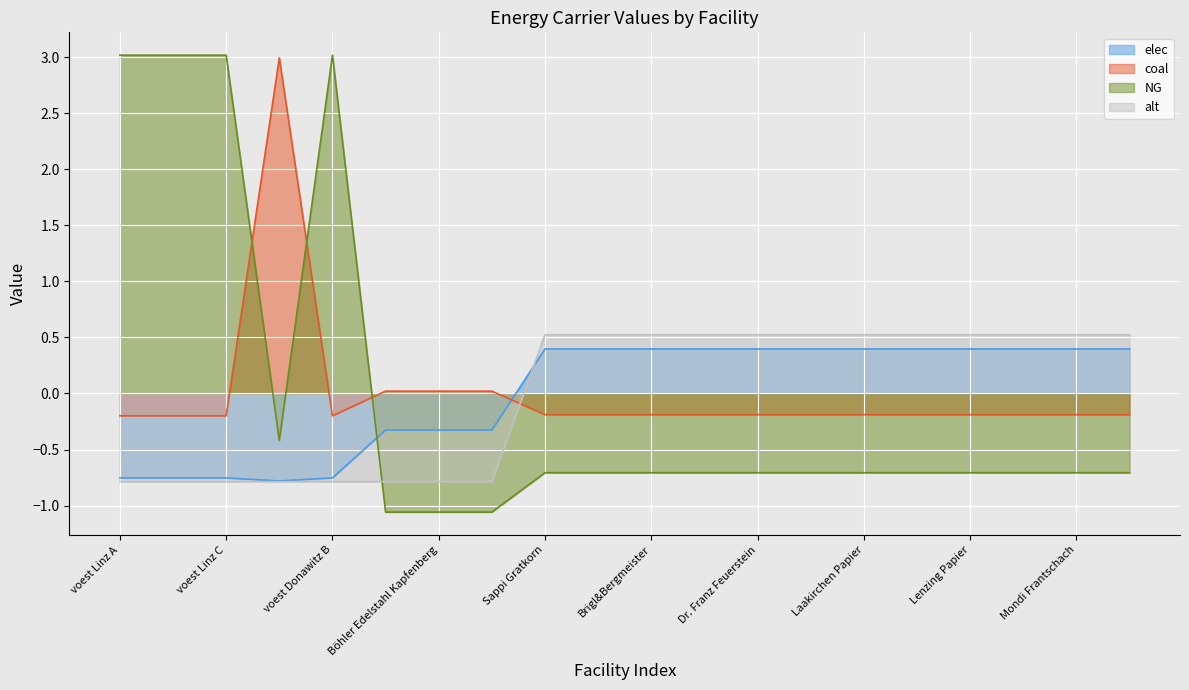

True or false: coal has a value of 0.0 at Böhler Edelstahl Kapfenberg.

False